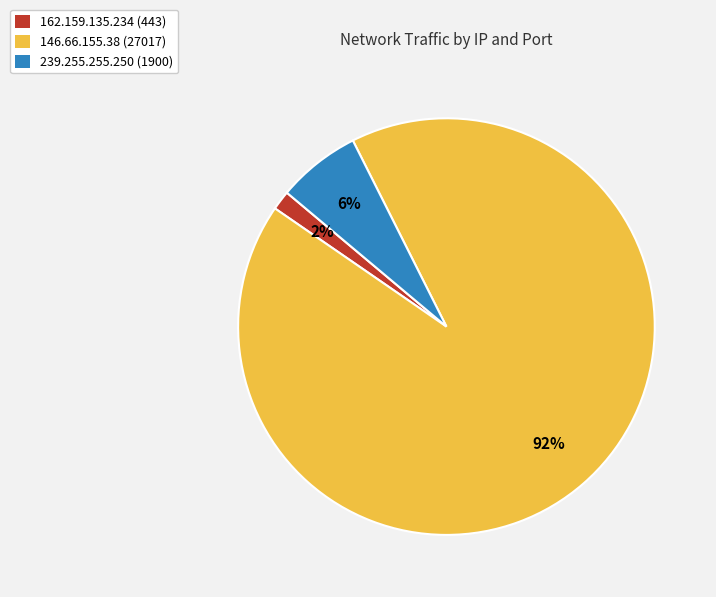

Is there a majority slice in this chart?

Yes